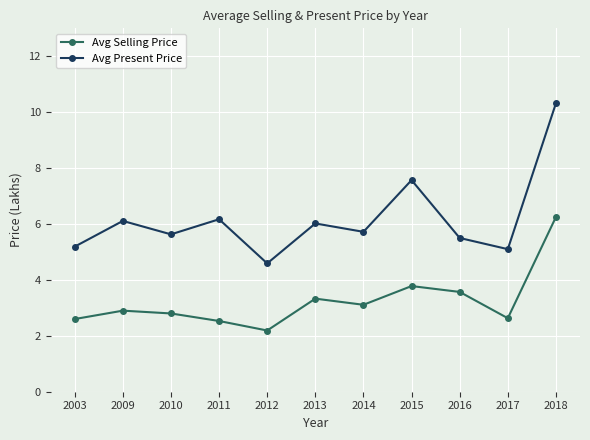

Which series has the widest spread of values?

Avg Present Price